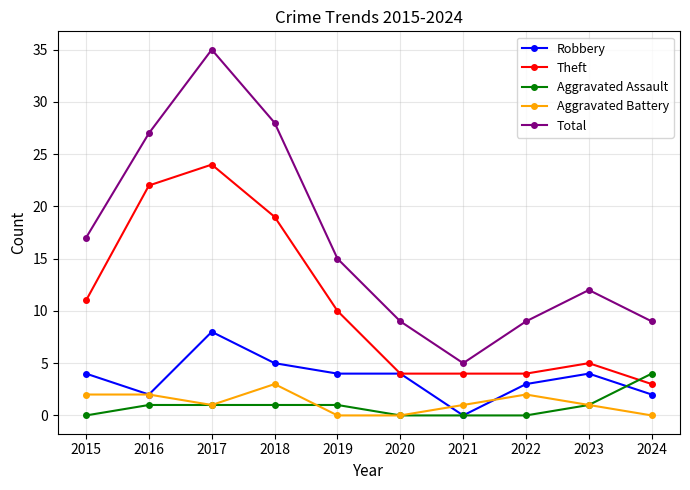

List the series in order of their peak value, highest first.

Total, Theft, Robbery, Aggravated Assault, Aggravated Battery